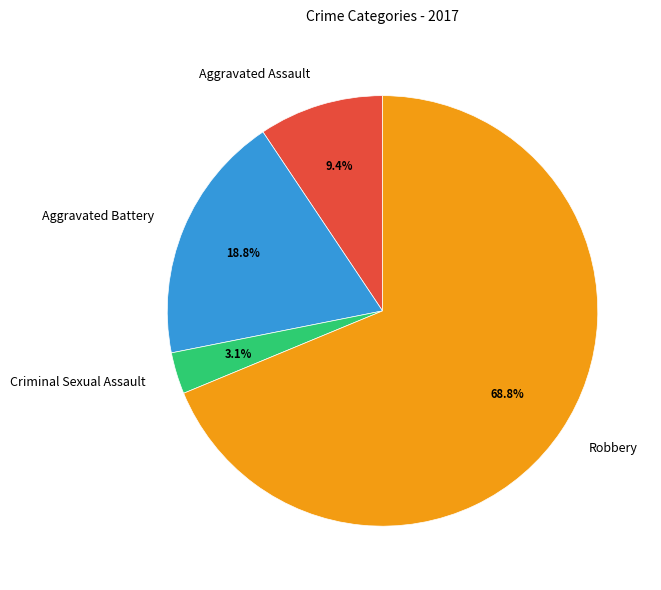

Rank the categories by value from lowest to highest.

Criminal Sexual Assault, Aggravated Assault, Aggravated Battery, Robbery